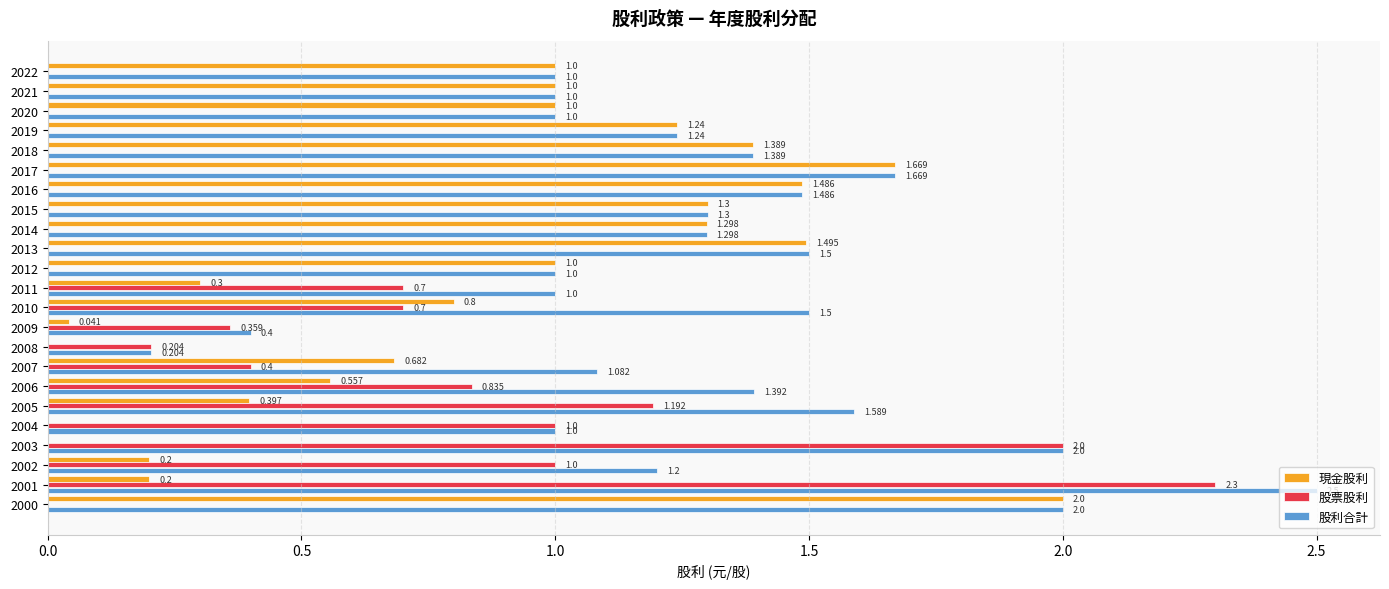

Is the value of 股利合計 at 2015 greater than the value of 現金股利 at 2007?

Yes